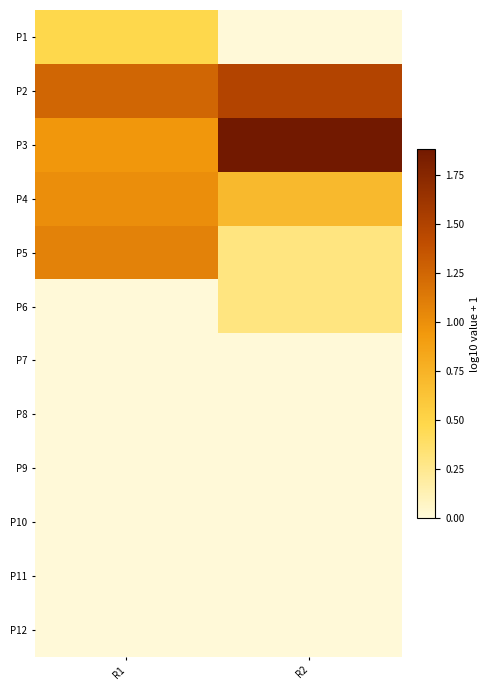

Reading right to left, what are all the values shown in this chart?

P1: R2=0.0	R1=0.5
P2: R2=1.5	R1=1.3
P3: R2=1.9	R1=1.0
P4: R2=0.7	R1=1.0
P5: R2=0.3	R1=1.1
P6: R2=0.3	R1=0.0
P7: R2=0.0	R1=0.0
P8: R2=0.0	R1=0.0
P9: R2=0.0	R1=0.0
P10: R2=0.0	R1=0.0
P11: R2=0.0	R1=0.0
P12: R2=0.0	R1=0.0